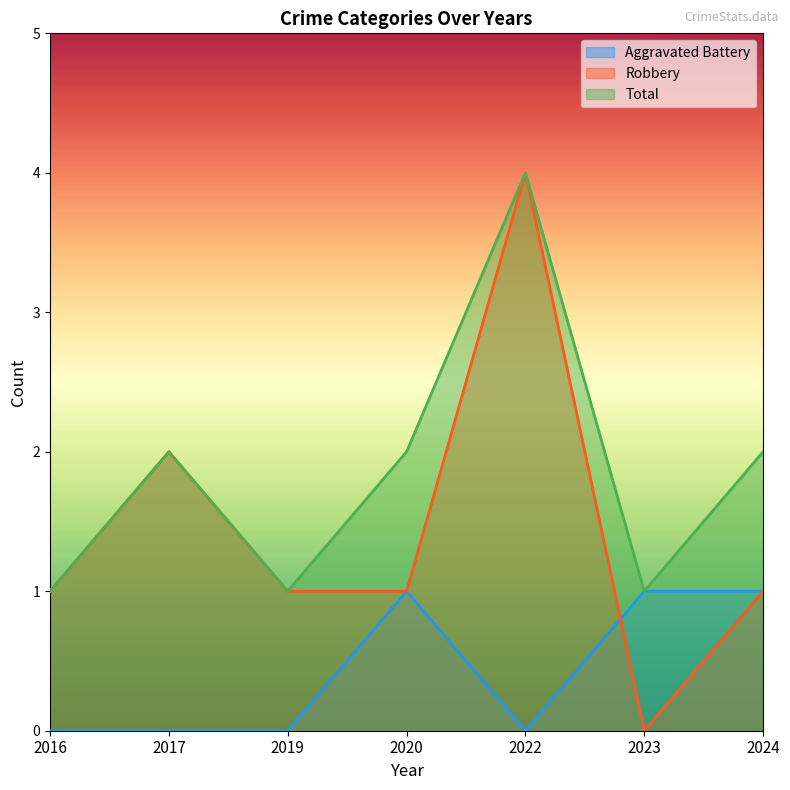

The Aggravated Battery series shows 0 at 2016. True or false?

True